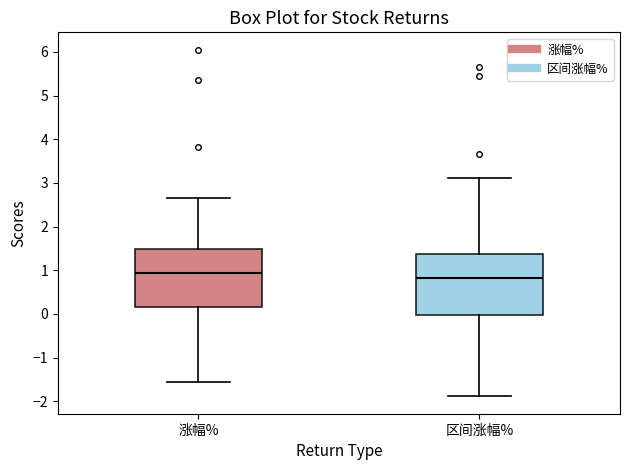

Which box has the highest median line?

涨幅%